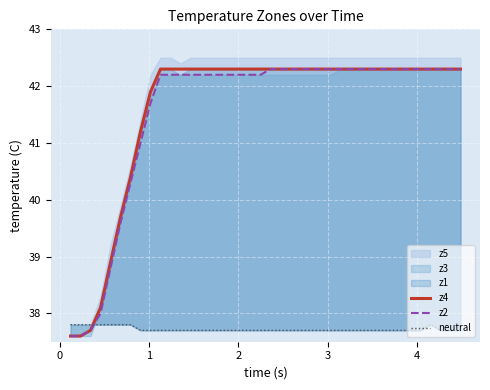

What is the maximum value for z2?

42.3